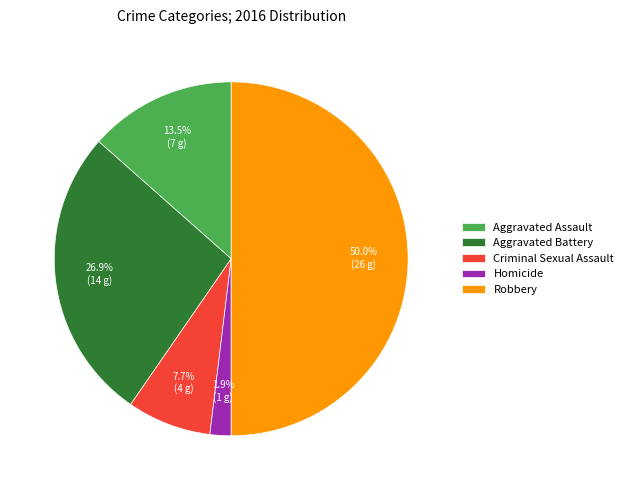

To the nearest percent, what is the combined percentage of Criminal Sexual Assault and Aggravated Assault?

21%